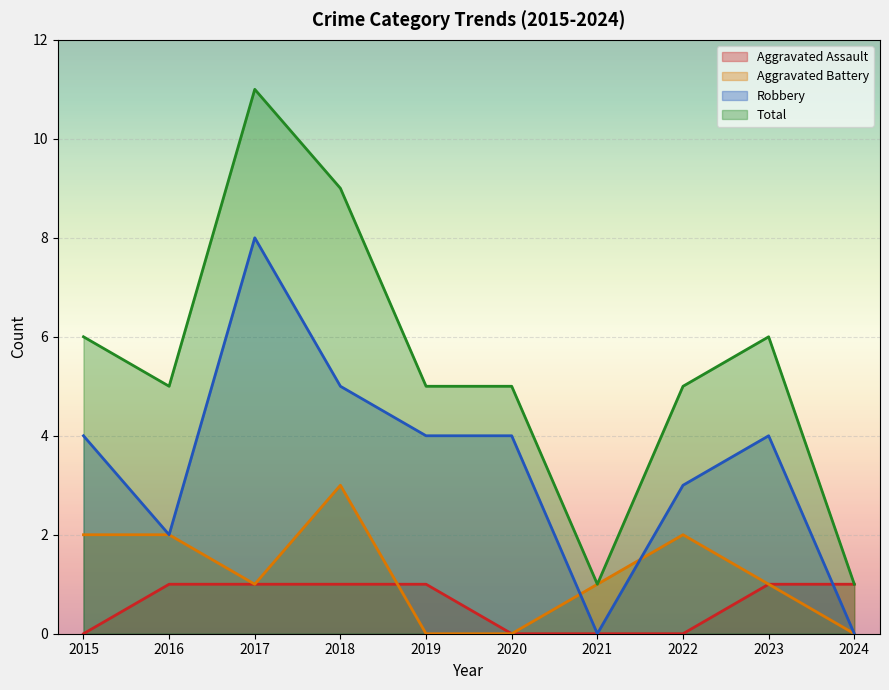

Count the number of categories in the chart.

10